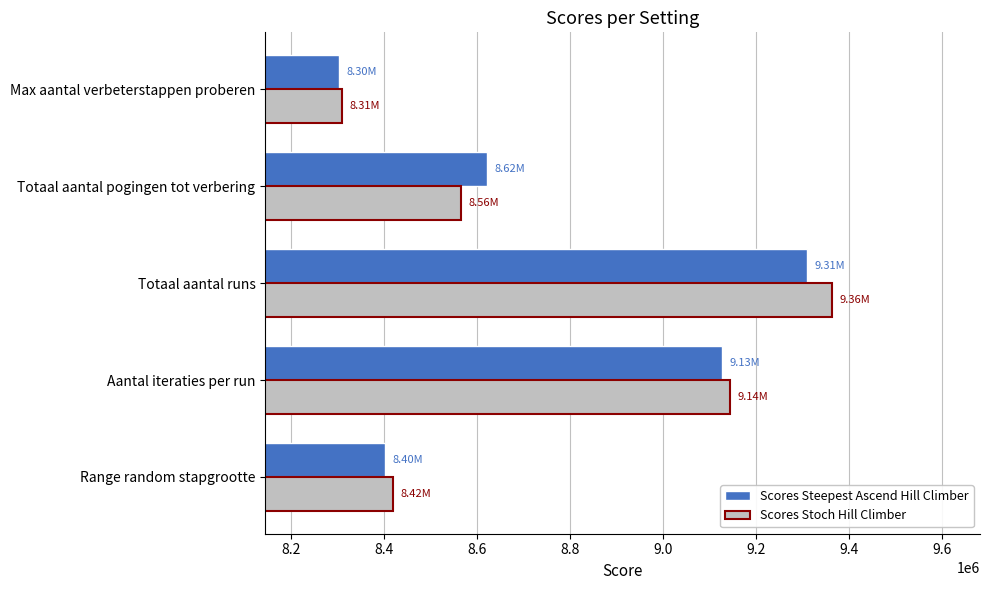

At which label is Scores Steepest Ascend Hill Climber closest to 8805956?

Totaal aantal pogingen tot verbering